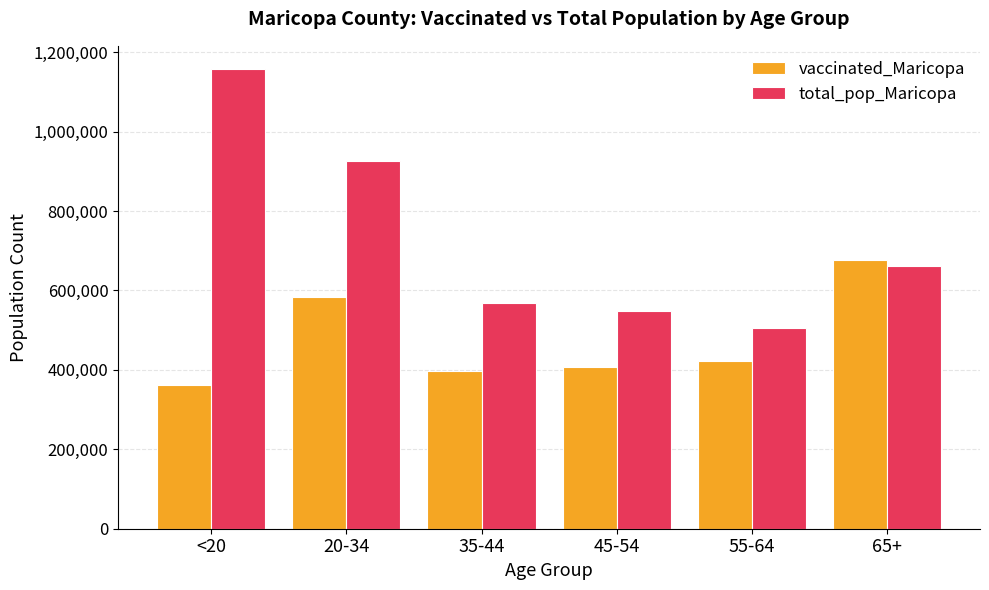

Does the chart contain any negative values?

No